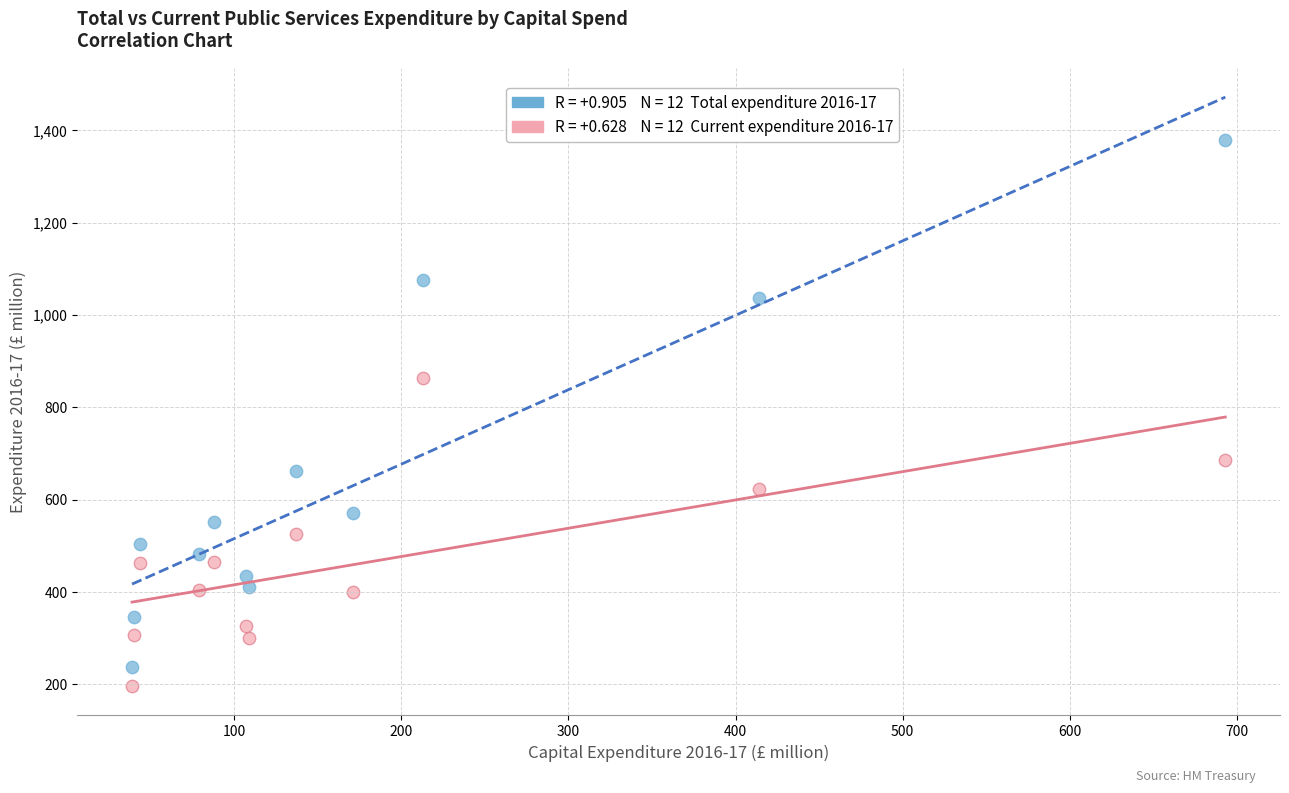

Across all data points, what is the range of Y values (max minus min)?

1182